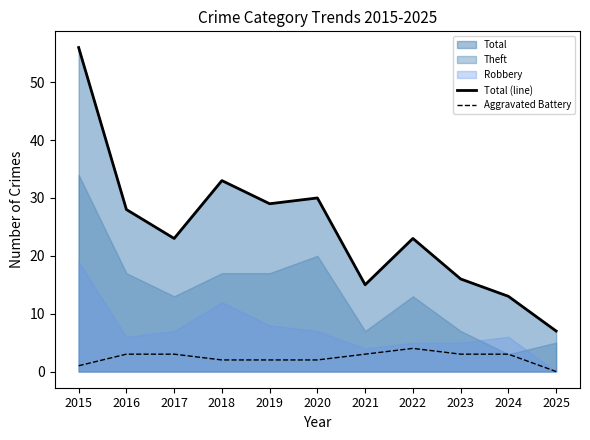

What is the sum of the Aggravated Battery values at 2021 and 2019?

5